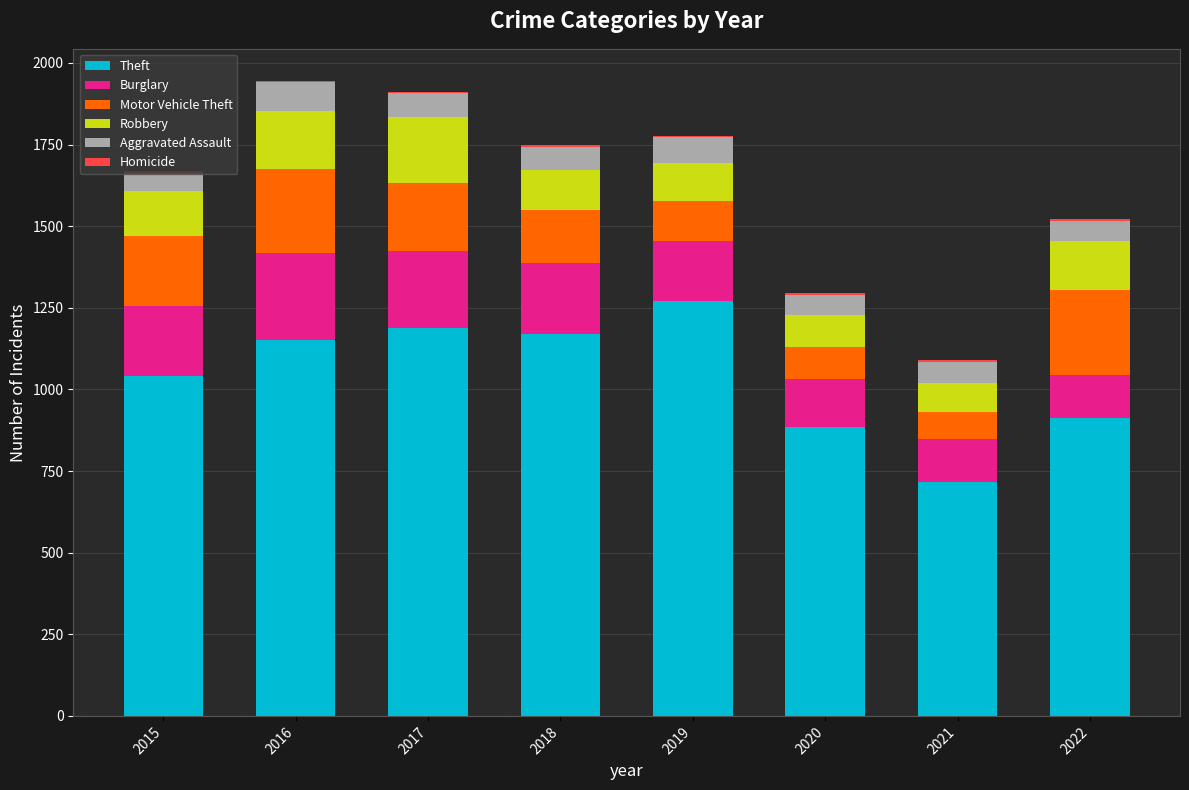

What is the highest value of the Theft series?

1272